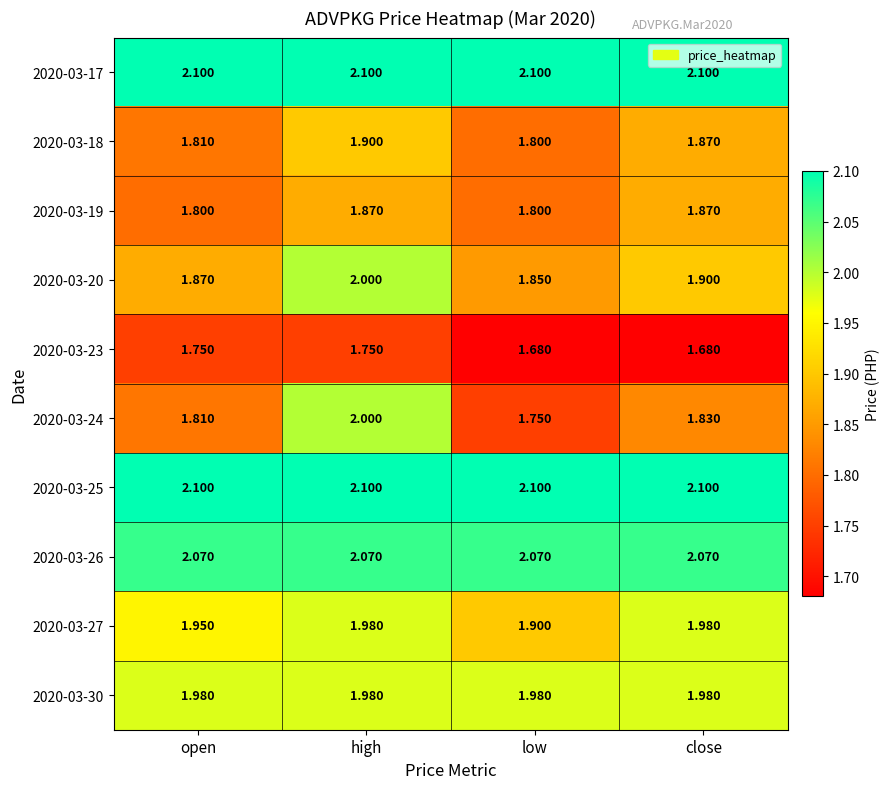

Is the value of 2020-03-26 at low greater than the value of 2020-03-20 at high?

Yes